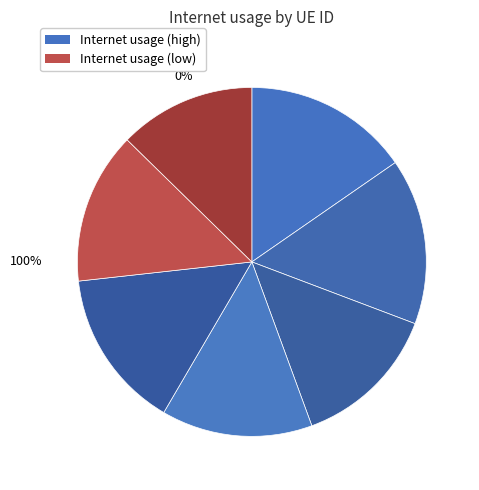

What percentage is the 268585 slice, to the nearest percent?

15%